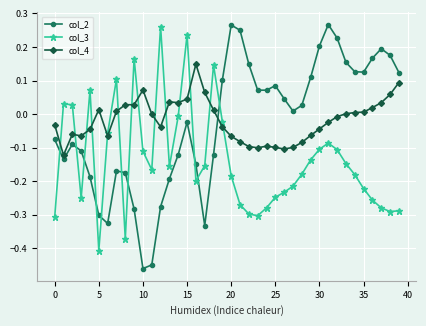

After their last crossing, which series has the higher values: col_4 or col_2?

col_2